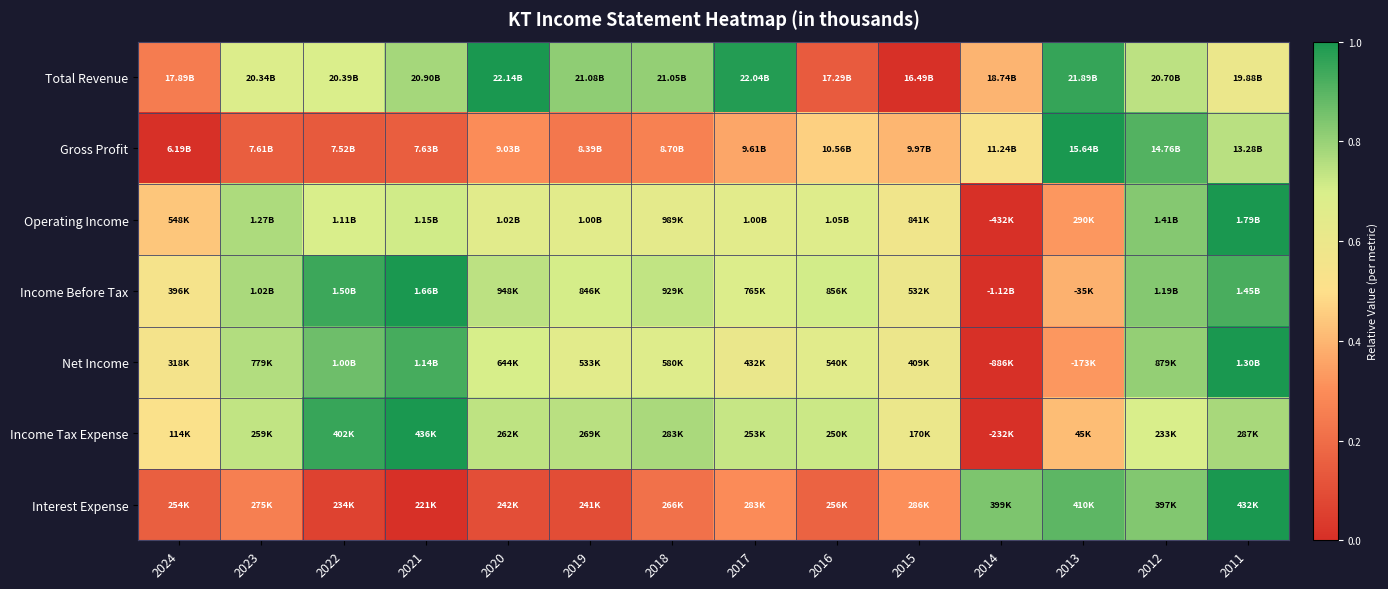

What is the difference between the highest and lowest values at 2020?

0.9